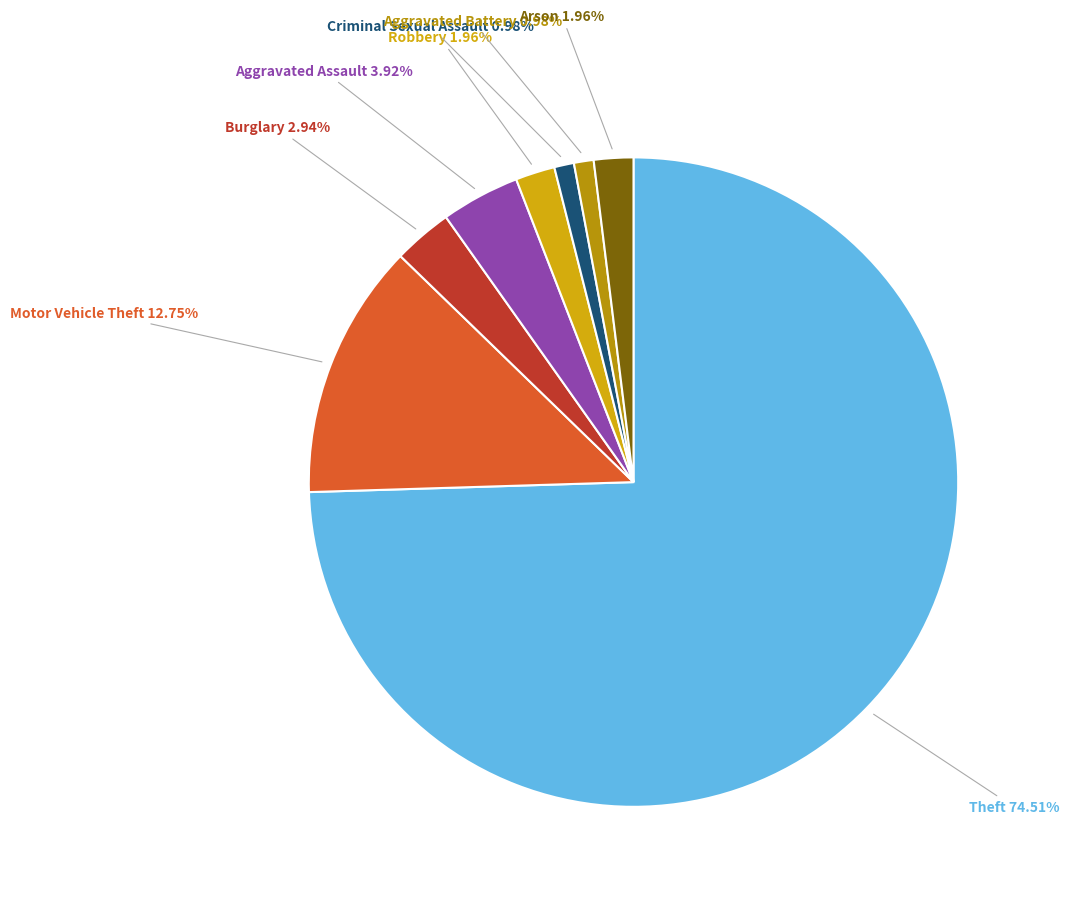

Does Theft account for over 50% of the chart?

Yes